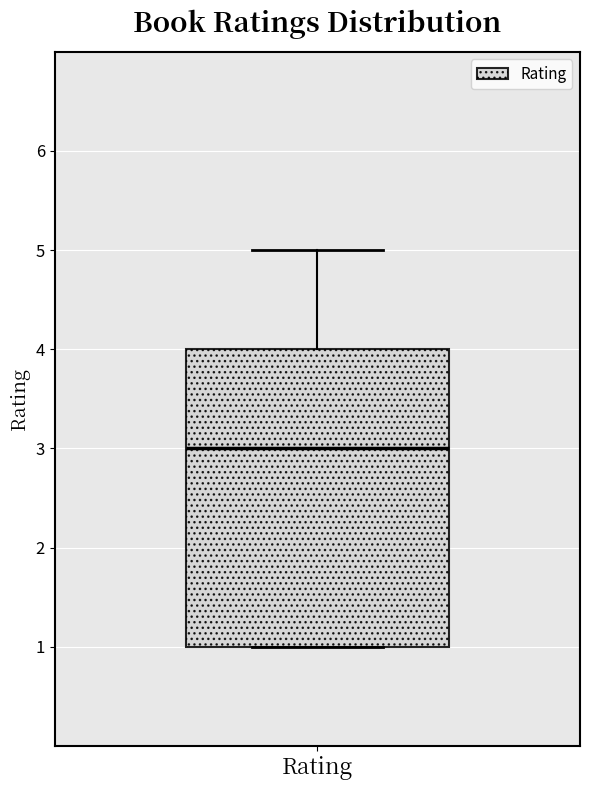

Read this box plot against the y-axis: the position of the median line, the range covered by the box, and the ends of both whiskers. The values are not printed on the chart, so give them approximately, as read against the axis.

median 3, box 1 to 4, whiskers 1 to 5